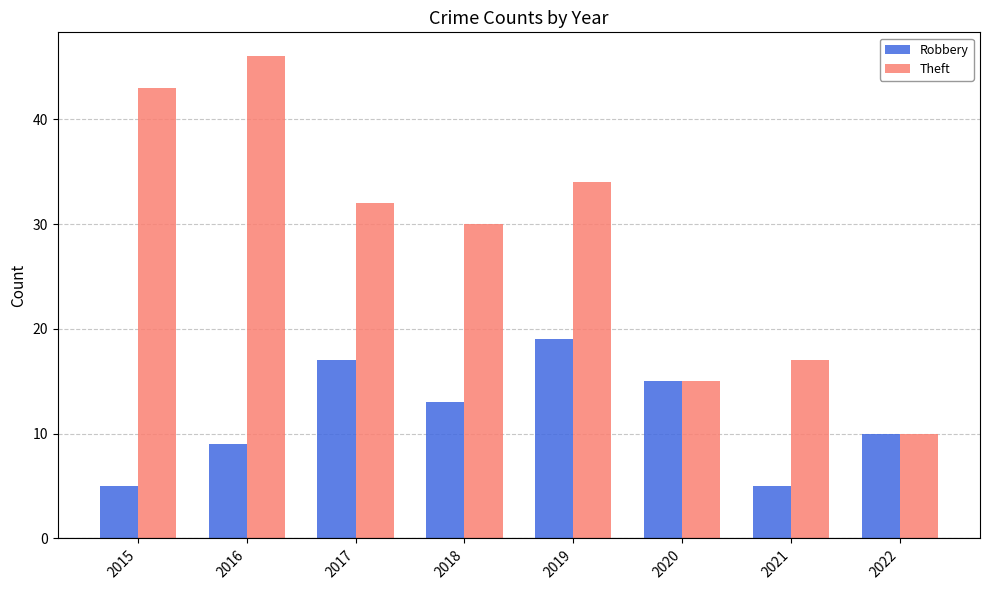

At which category does the chart reach its peak across all series?

2016